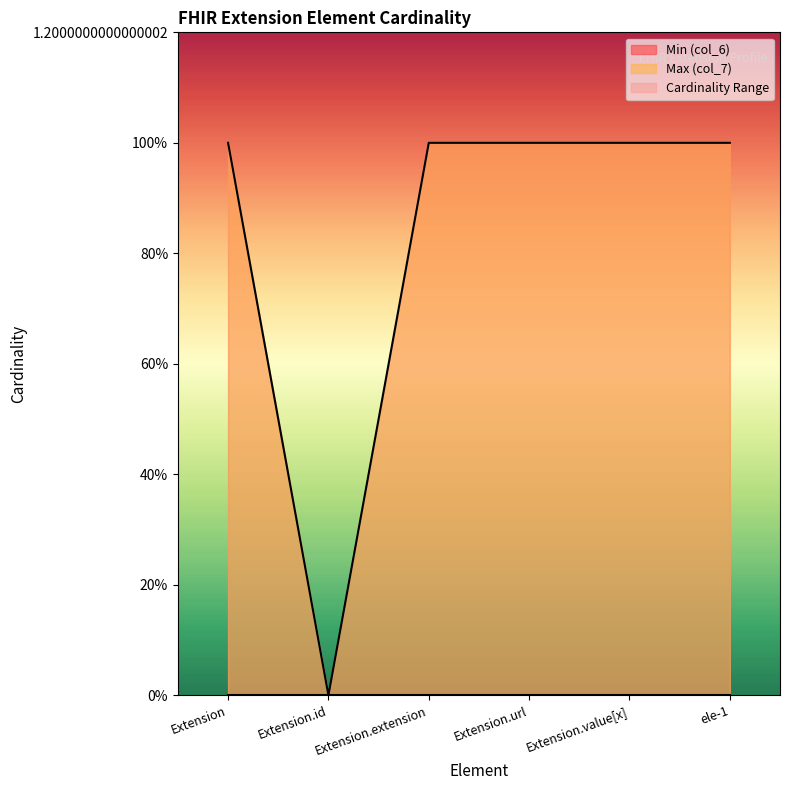

How many categories are shown in the chart?

6